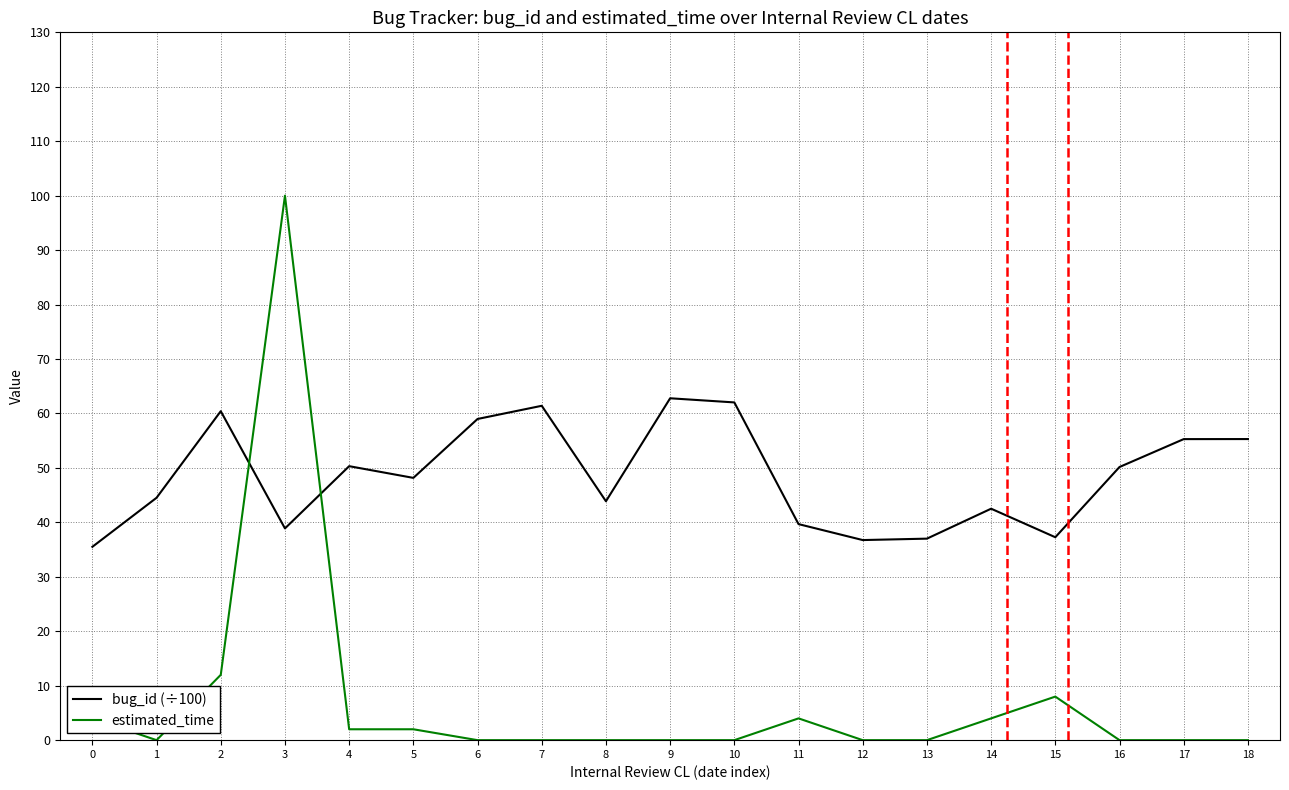

Which category has the highest value in the estimated_time series?

3